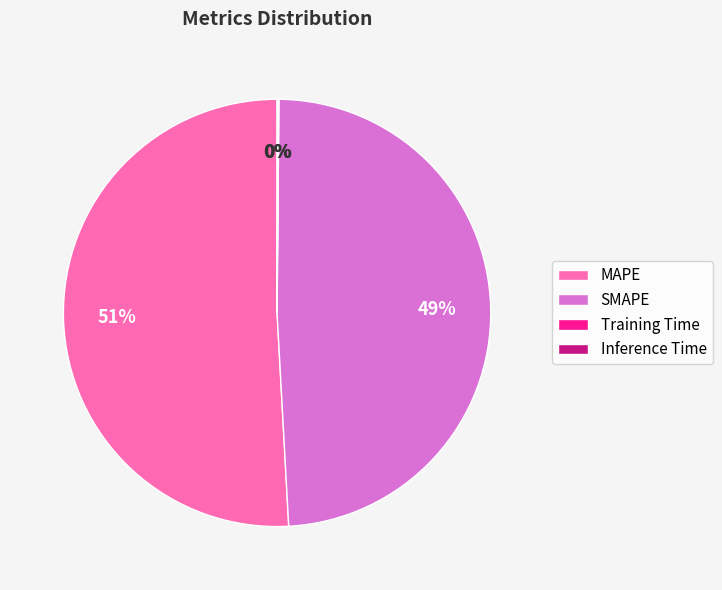

To the nearest percent, what is the average slice percentage?

25%